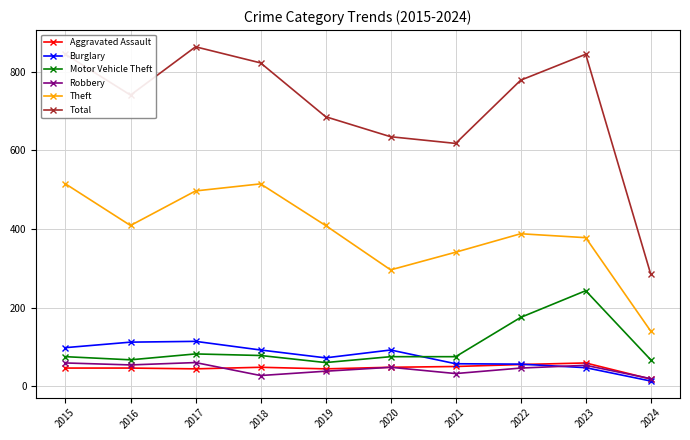

True or false: Motor Vehicle Theft has a value of 114 at 2017.

False